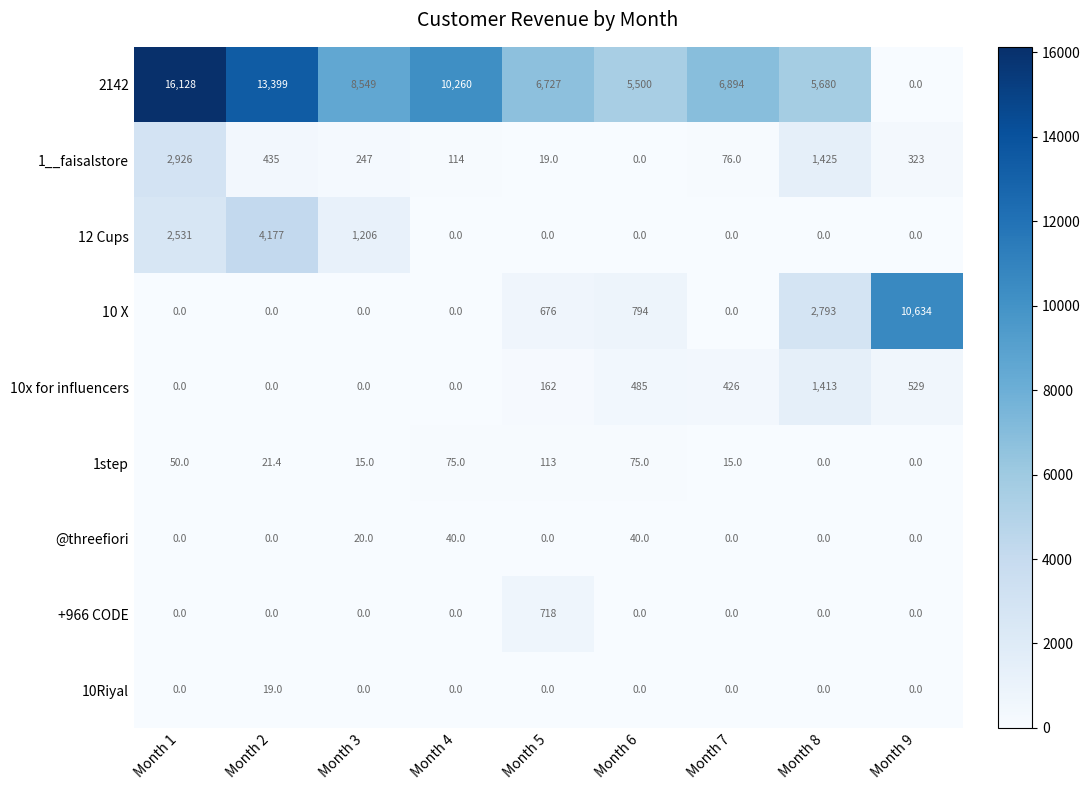

How many data points does each series have?

9